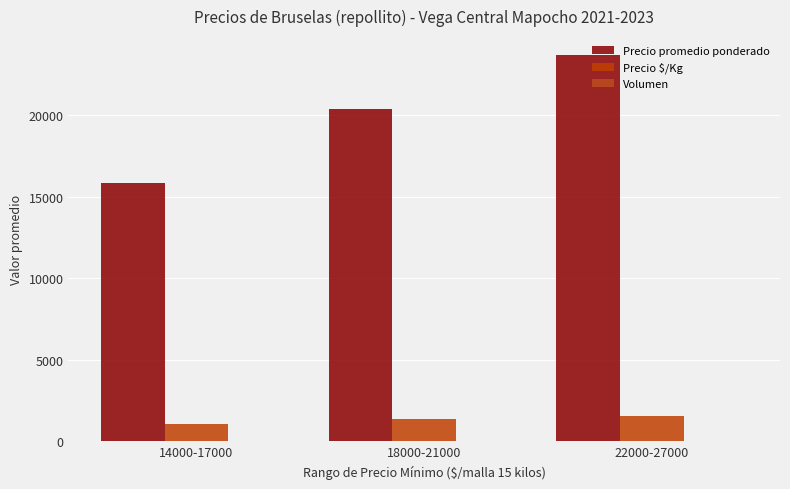

What is the sum of all Precio $/Kg values?

3991